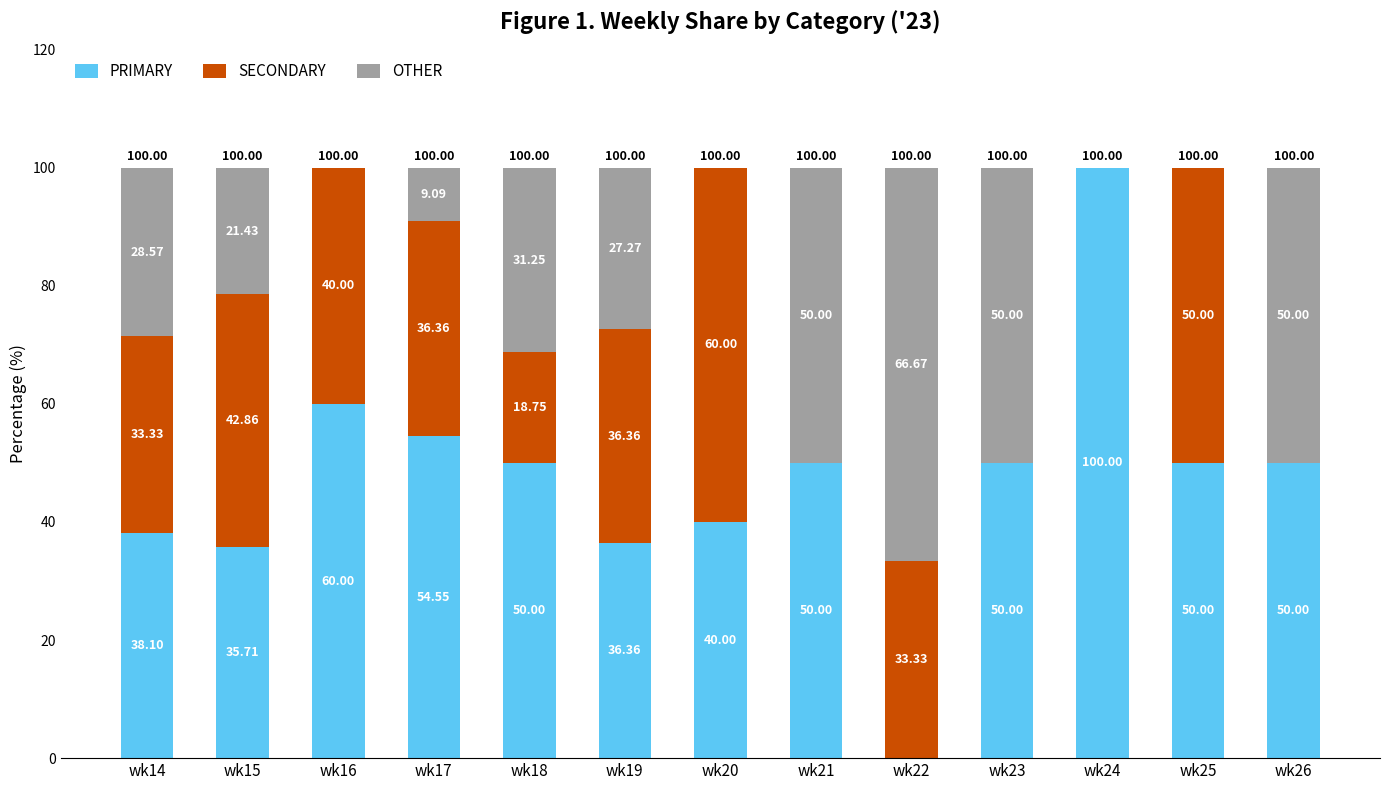

What is the total value across all series at wk18?

100.0